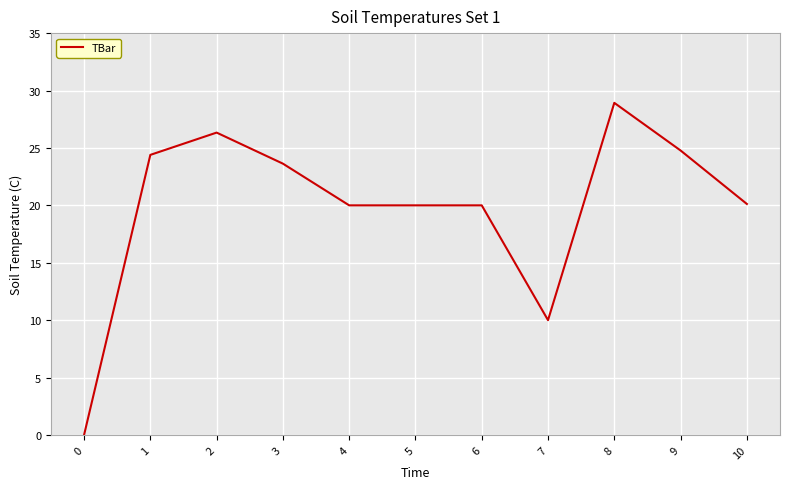

What is the maximum value shown in the chart?

28.9